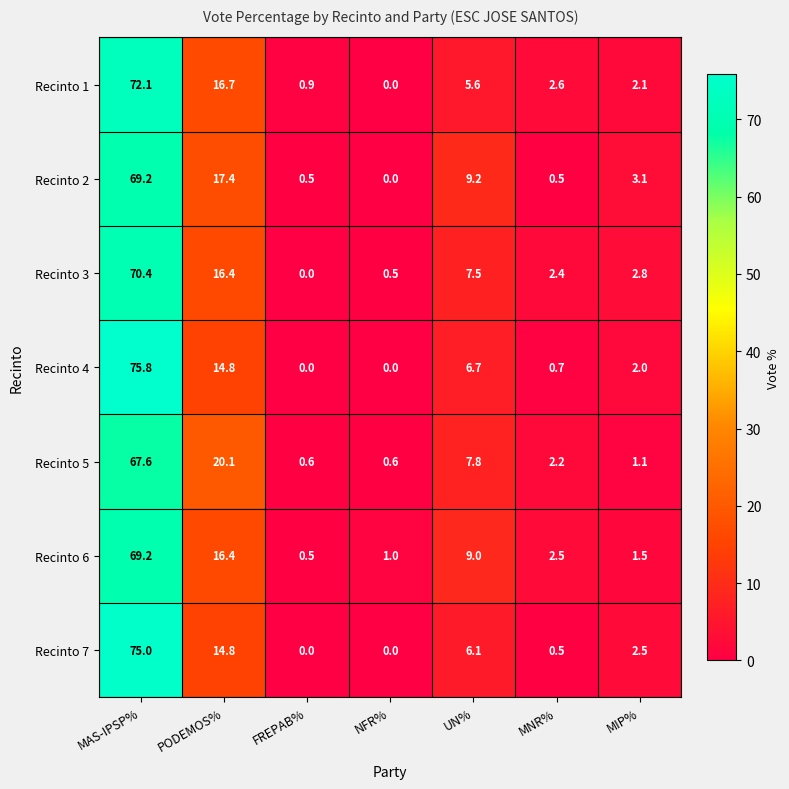

How many data points does each series have?

7